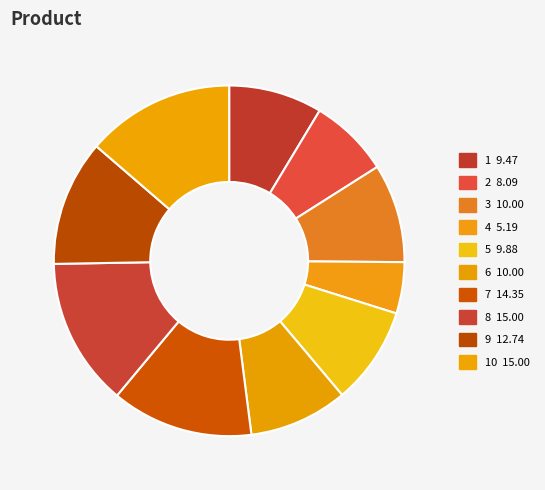

How many slices are in this pie chart?

10